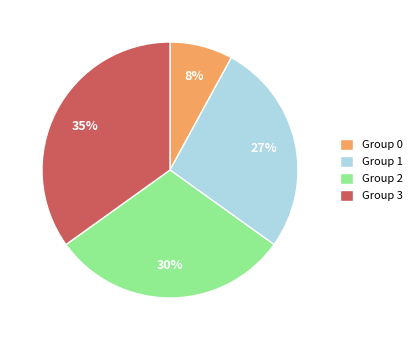

What percentage is the Group 1 slice, to the nearest percent?

27%